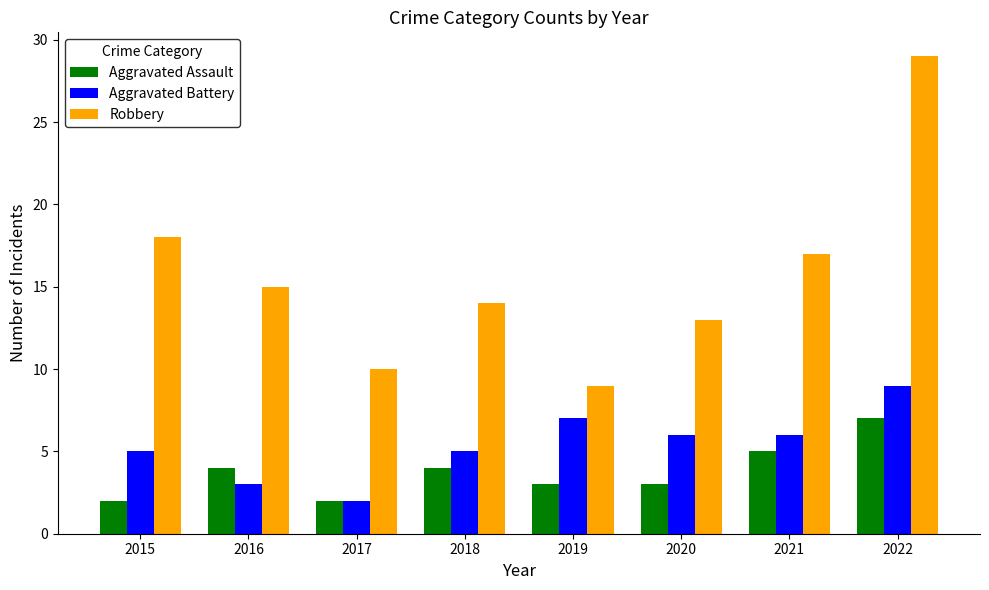

What is the difference between the maximum and second lowest values in the Aggravated Battery series?

6